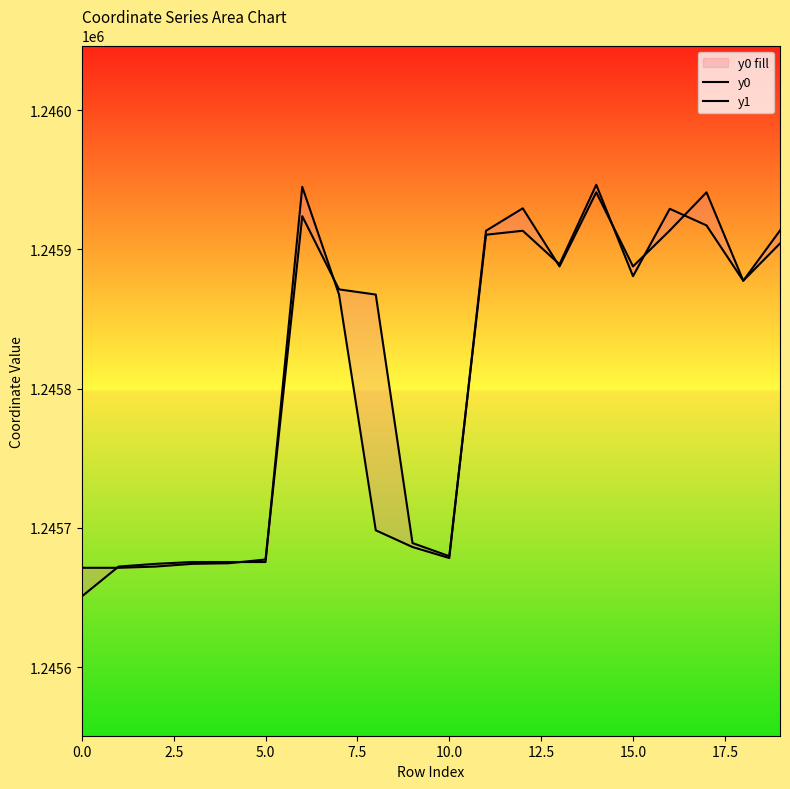

Is the value of y1 at 13 greater than the value of y0 at 17.5?

Yes